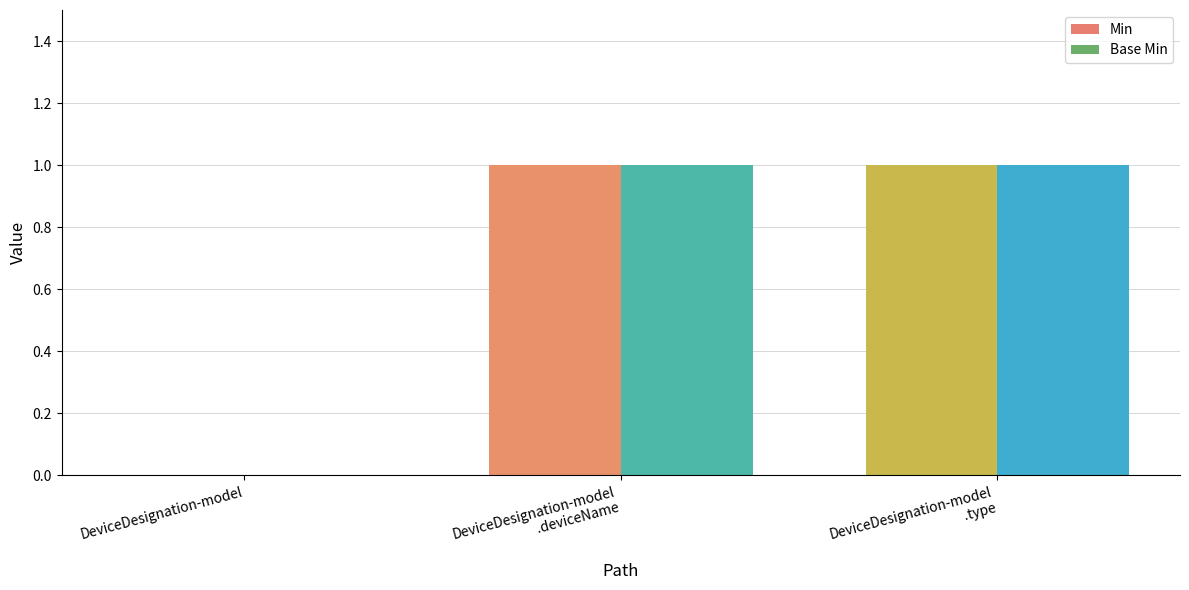

What are all the series names shown in the legend?

Min, Base Min